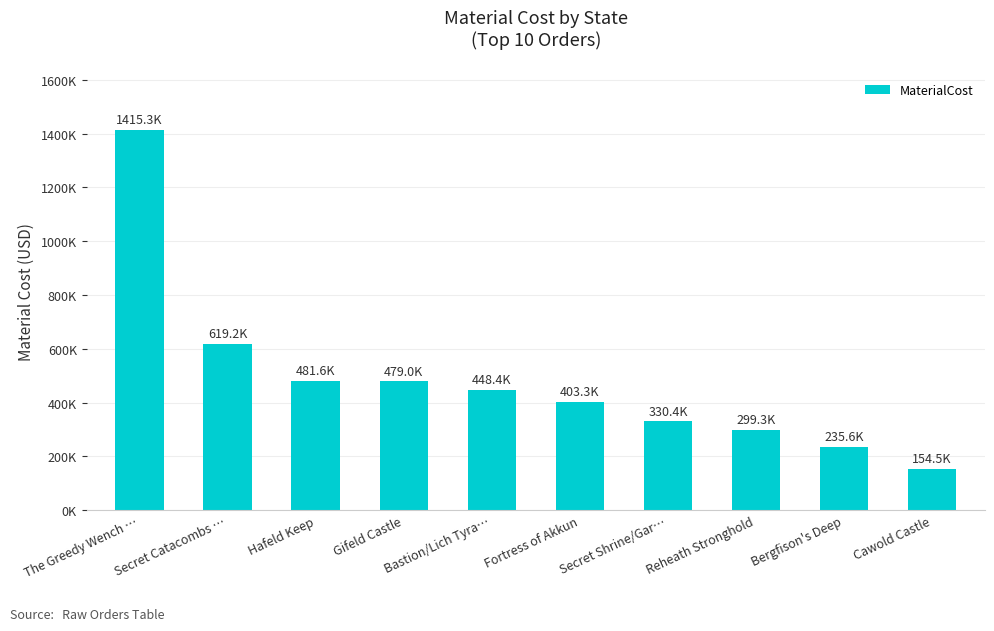

Does the chart contain any negative values?

No